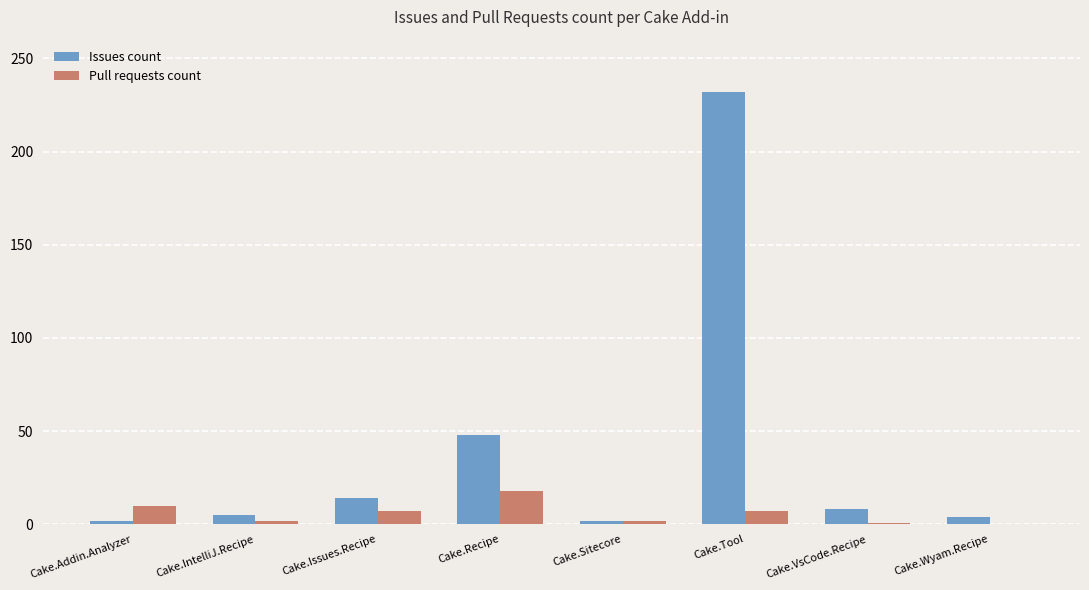

The value of Issues count at Cake.Recipe is 18. True or false?

False